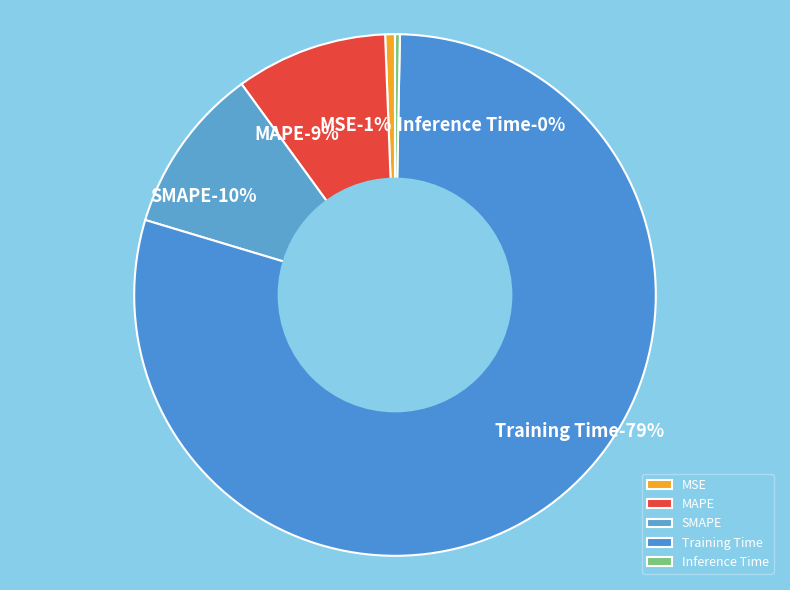

What is the change in value from SMAPE to Inference Time?

-0.2